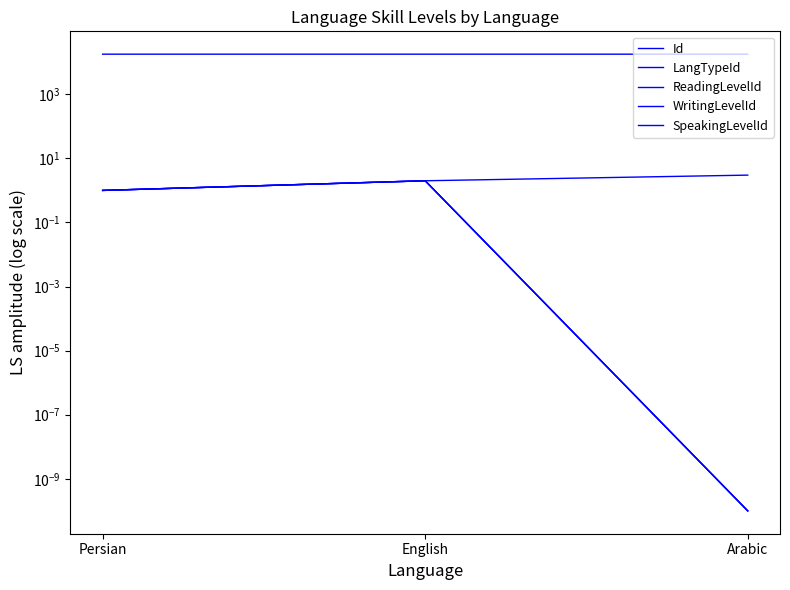

What is the maximum value shown in the chart?

17839.0